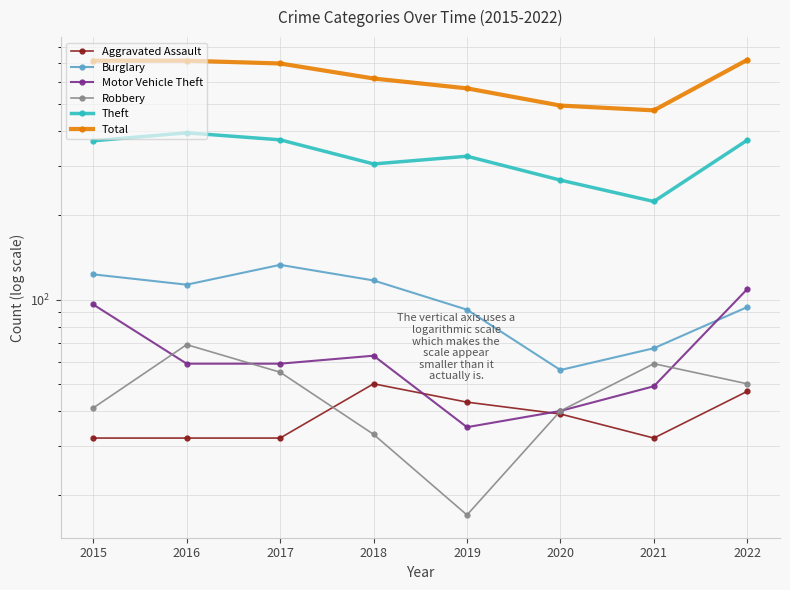

Which series has the widest spread of values?

Total